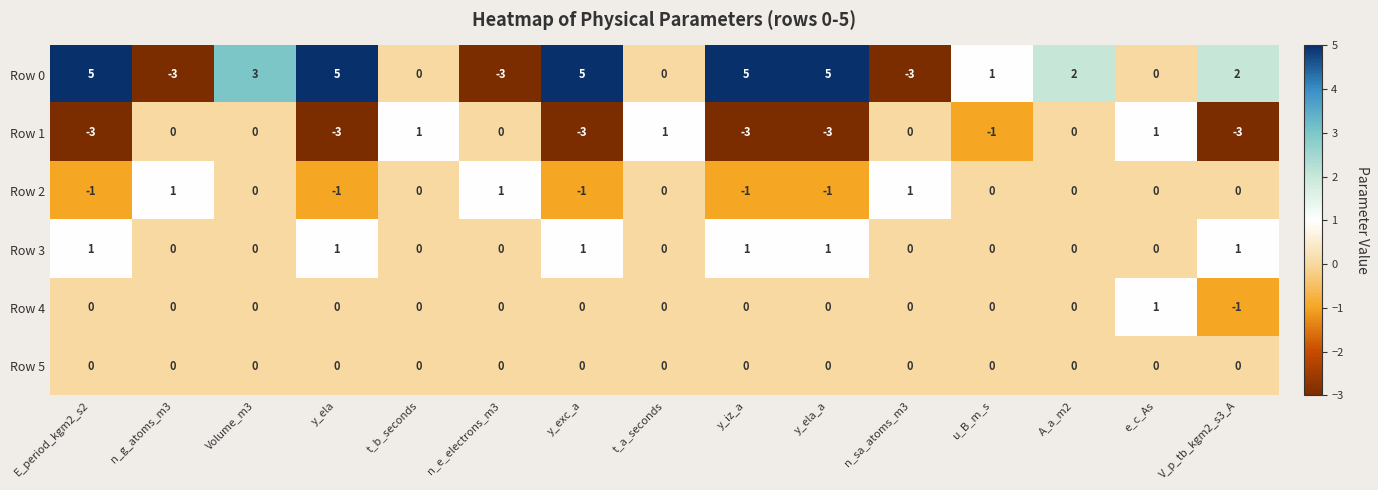

Is the value of Row 5 at E_period_kgm2_s2 greater than the value of Row 0 at n_e_electrons_m3?

Yes